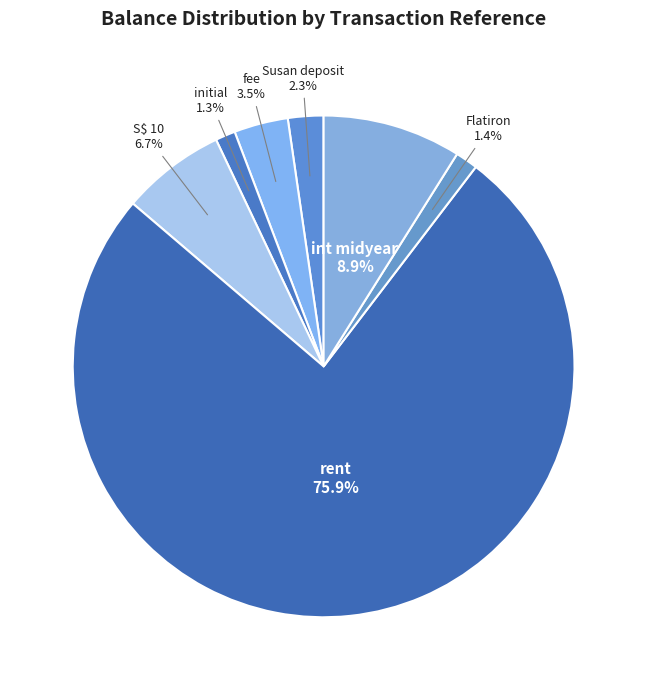

How many slices are in this pie chart?

7